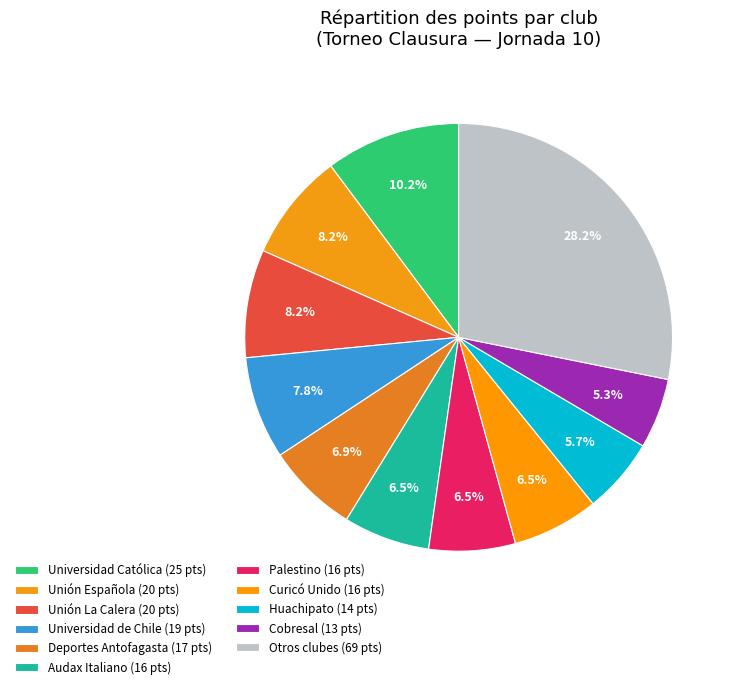

Count the number of slices in the pie.

11